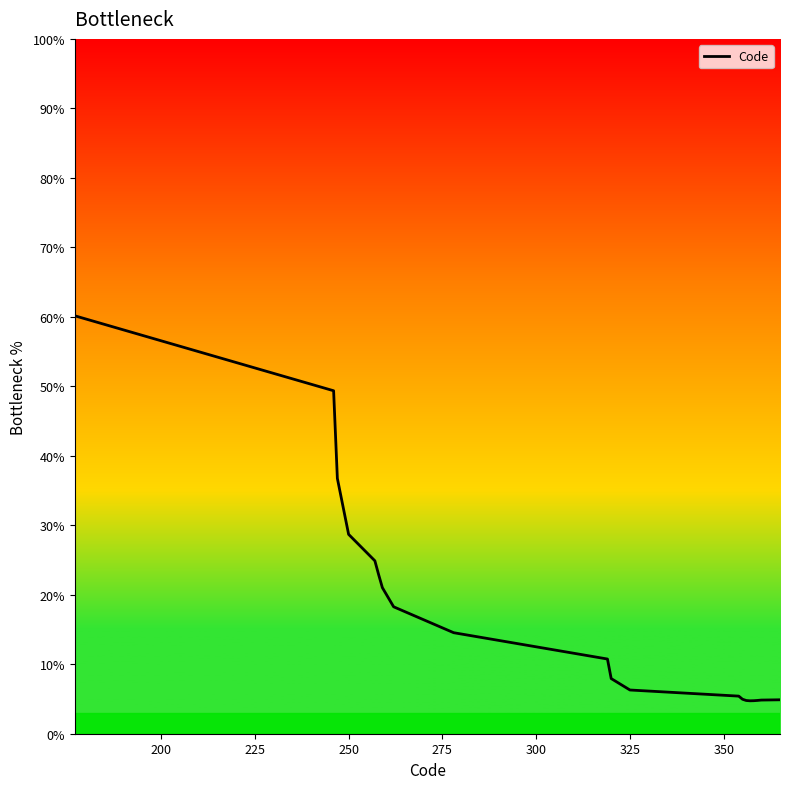

What is the smallest value displayed?

4.7